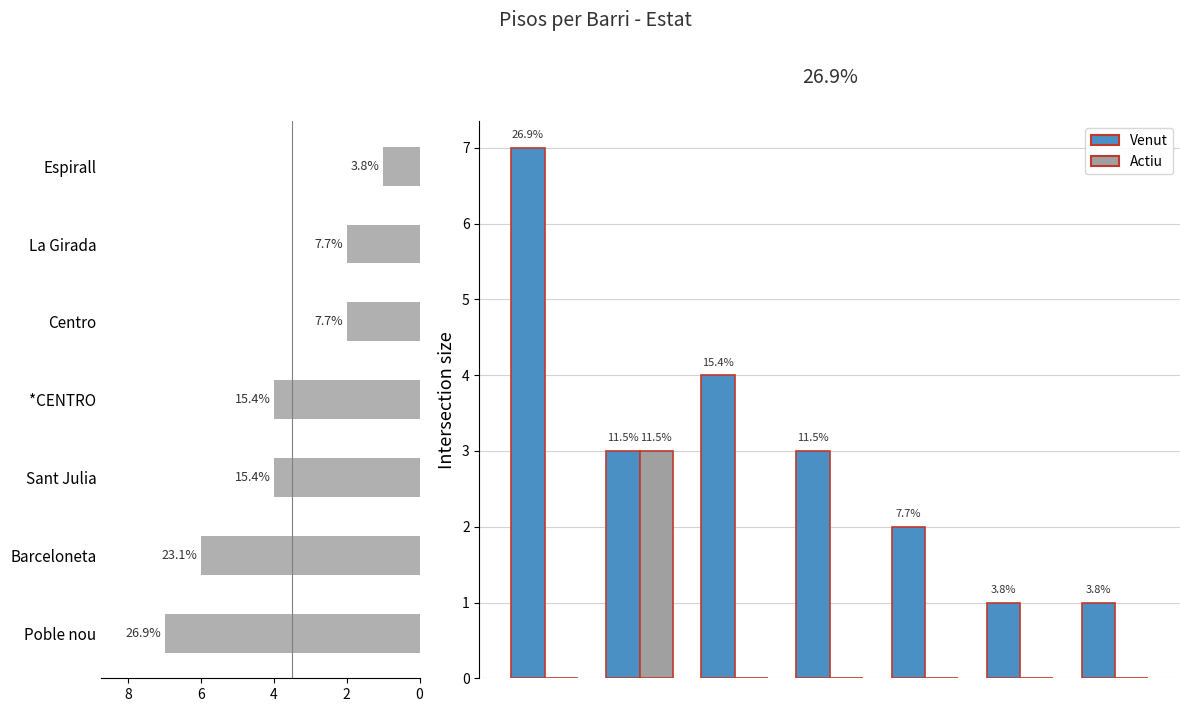

How many data points does each series have?

7